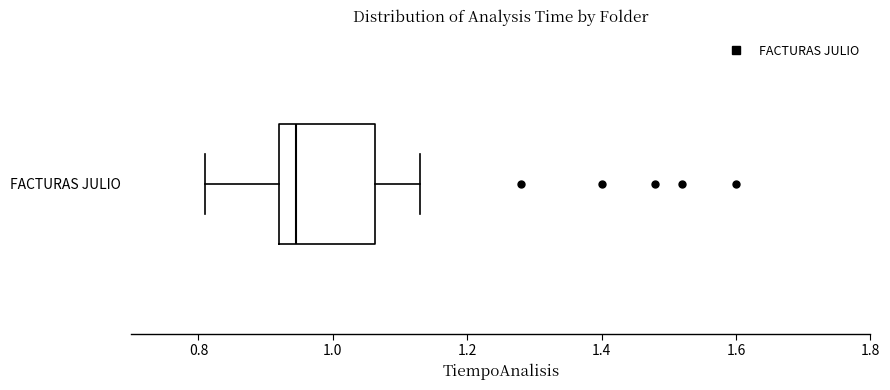

Transcribe this box plot: give where the median line is, the range the box spans, and where the two whiskers end, as read against the x-axis. The values are not printed on the chart, so give them approximately, as read against the axis.

median 0.94, box 0.92 to 1.06, whiskers 0.82 to 1.14